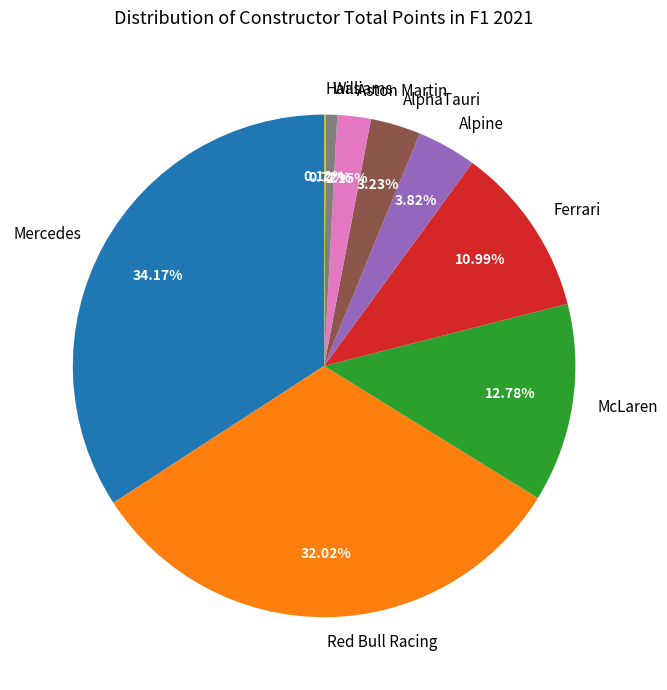

Do AlphaTauri and Ferrari together represent more than half of the pie?

No